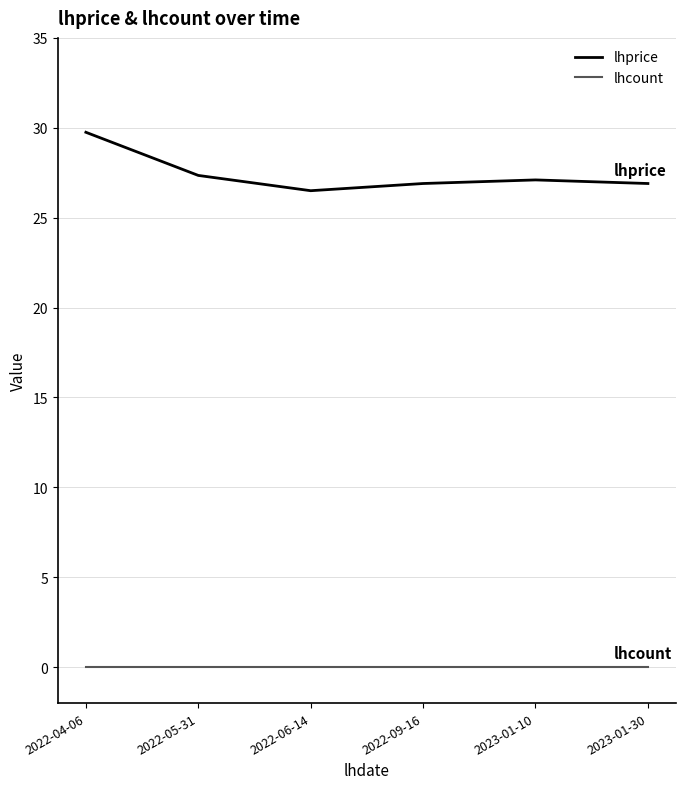

Reading left to right, what are all the values shown in this chart?

lhprice: 29.8	27.4	26.5	26.9	27.1	26.9
lhcount: 0.0	0.0	0.0	0.0	0.0	0.0